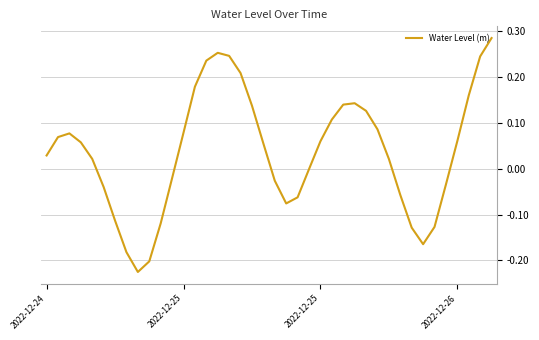

Count the number of data series in this chart.

1